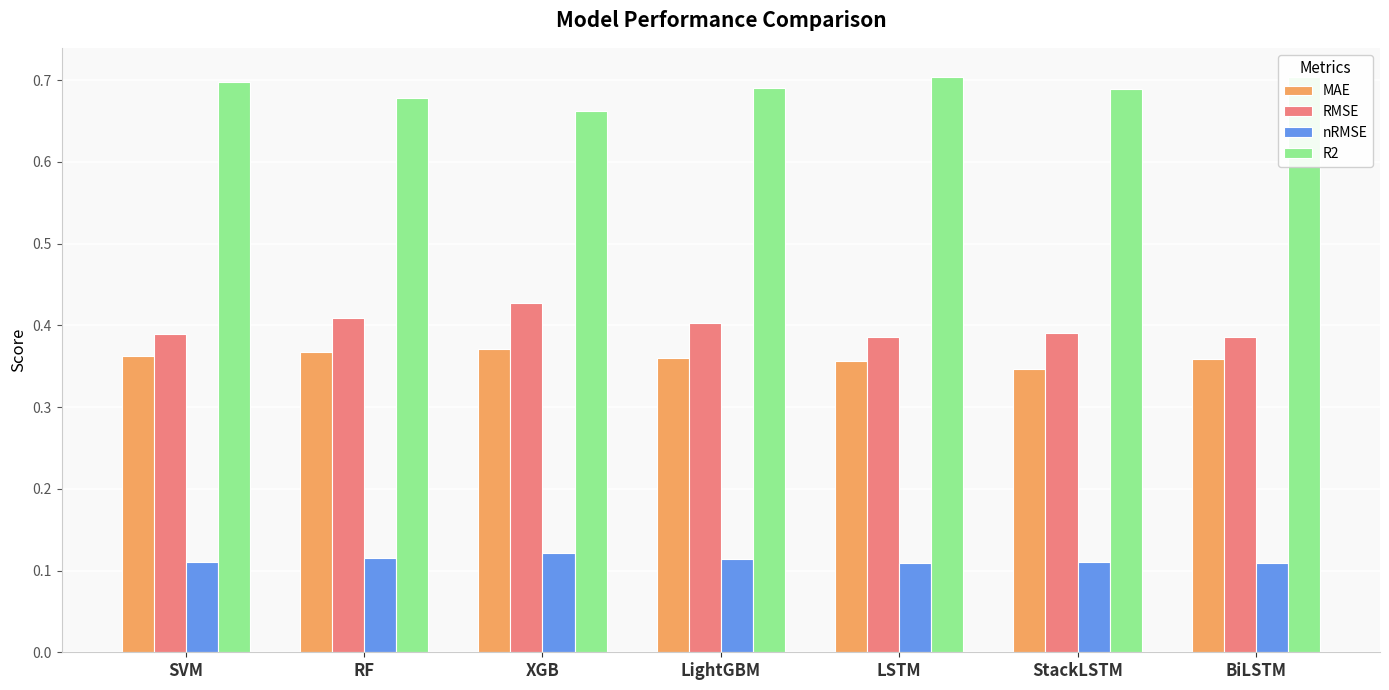

What is the sum of the RMSE values at XGB and LightGBM?

0.8